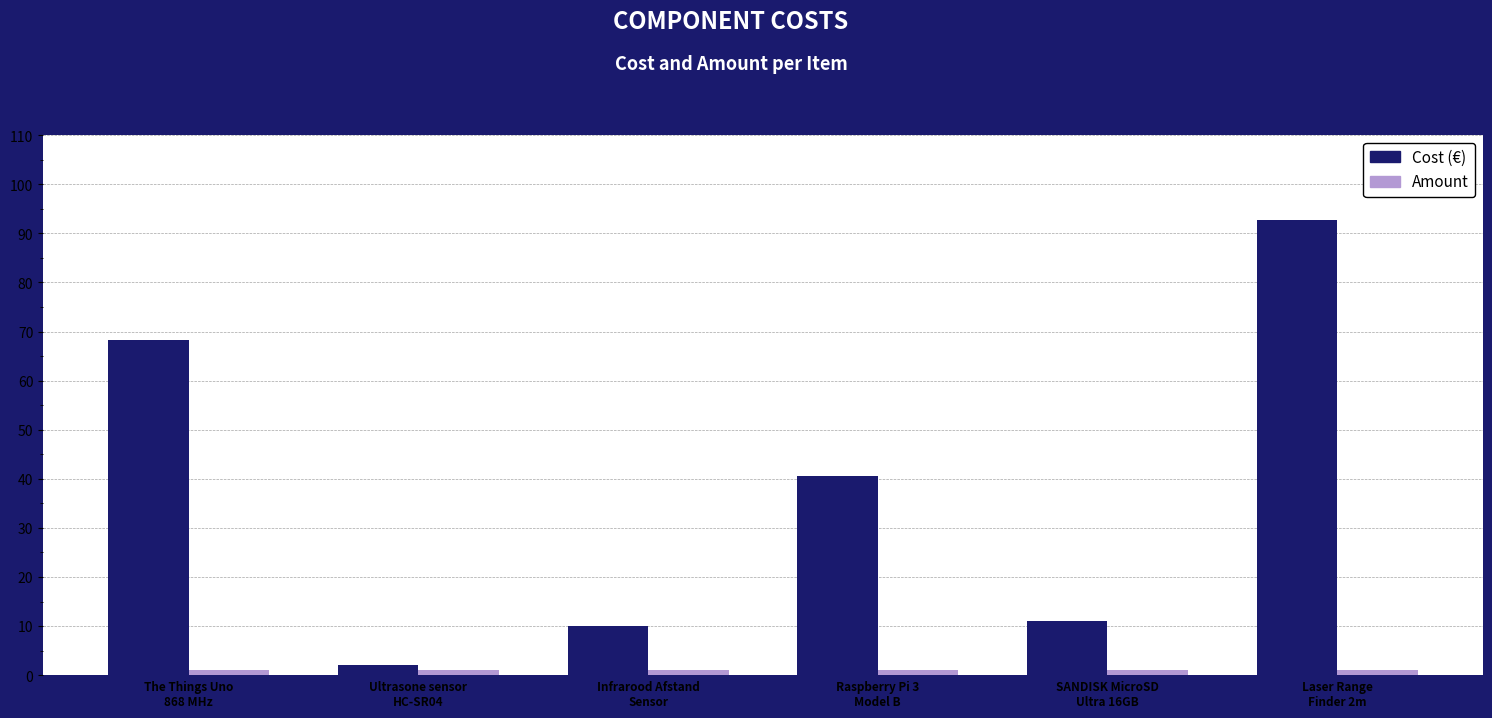

What is the minimum value shown in the chart?

1.0